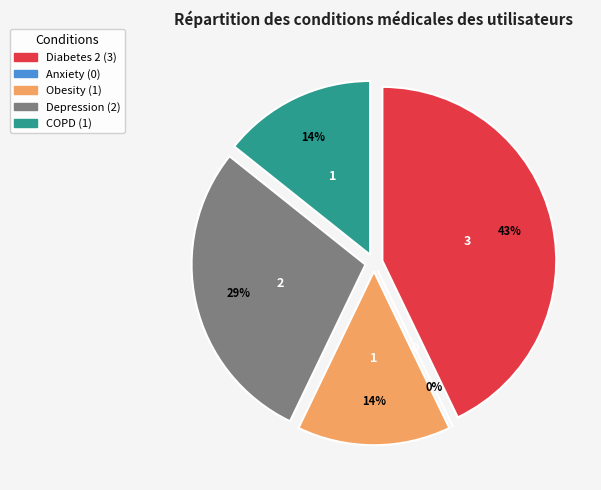

Between COPD and Diabetes 2, which is larger?

Diabetes 2